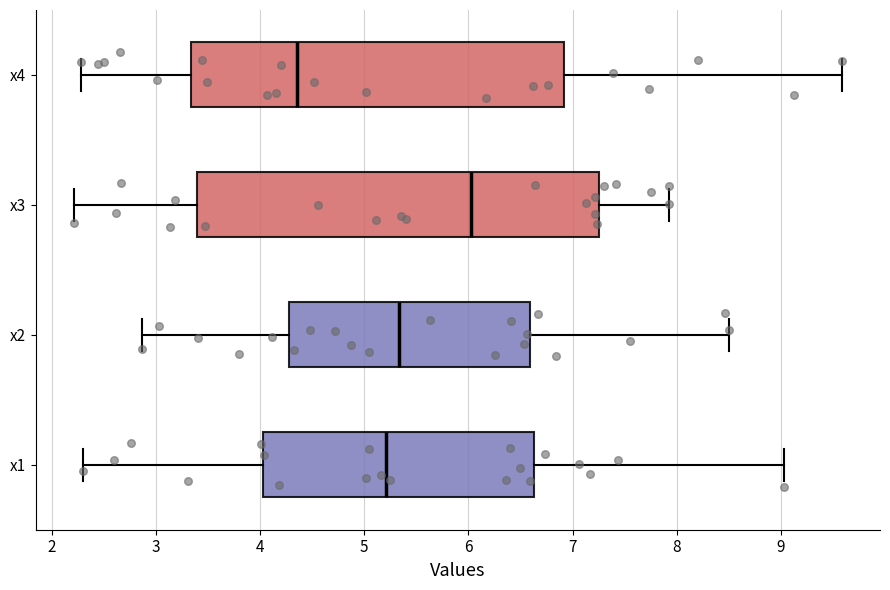

Reading bottom to top, read every box against the x-axis: the position of its median line, the range the box covers, and the ends of its whiskers. The values are not printed on the chart, so give them approximately, as read against the axis.

x1: median 5.2, box 4.0 to 6.6, whiskers 2.3 to 9.0
x2: median 5.3, box 4.3 to 6.6, whiskers 2.9 to 8.5
x3: median 6.0, box 3.4 to 7.3, whiskers 2.2 to 7.9
x4: median 4.4, box 3.3 to 6.9, whiskers 2.3 to 9.6